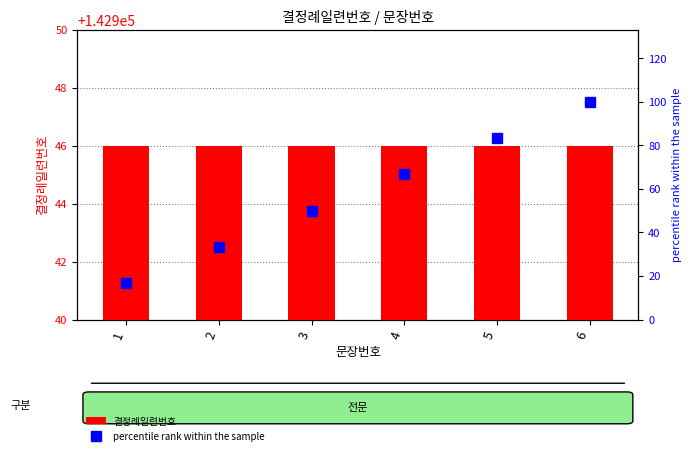

Which series has the widest spread of values?

percentile rank within the sample